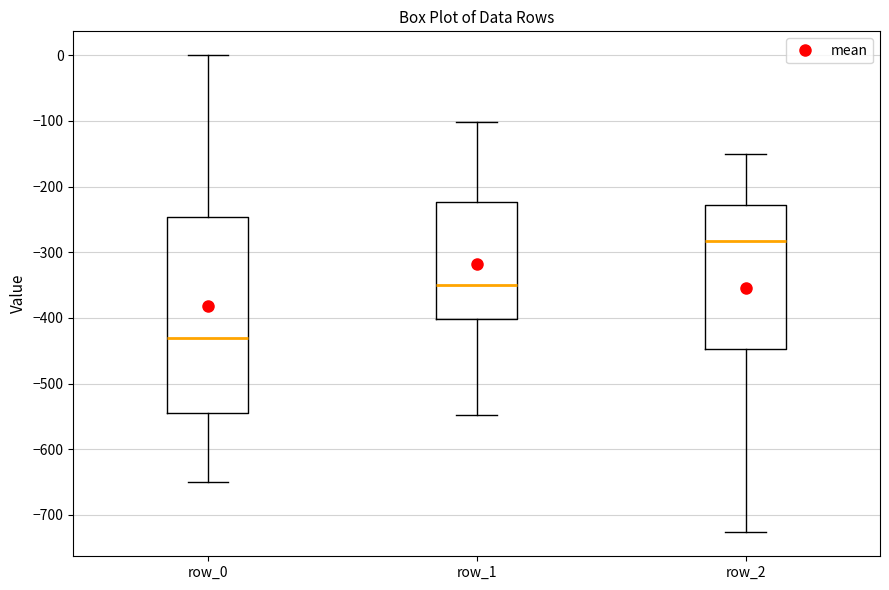

Reading left to right, transcribe this box plot: for each box, give where its median line is, the range the box spans, and where its two whiskers end, as read against the y-axis. The values are not printed on the chart, so give them approximately, as read against the axis.

row_0: median -430, box -540 to -250, whiskers -650 to 0
row_1: median -350, box -400 to -220, whiskers -550 to -100
row_2: median -280, box -450 to -230, whiskers -730 to -150